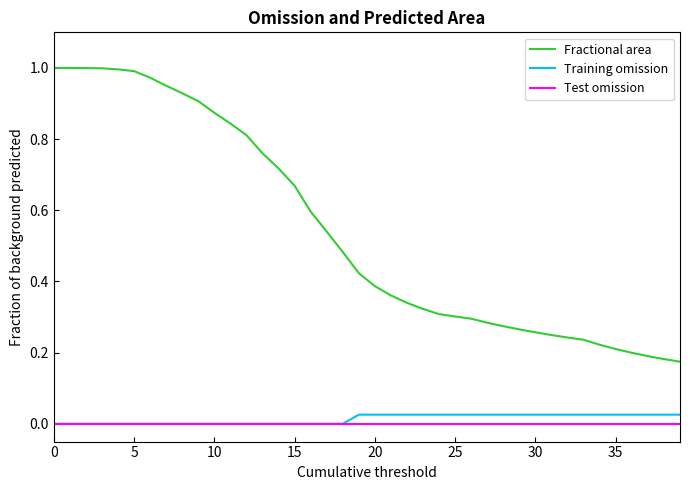

True or false: Training omission and Fractional area intersect in this chart.

False